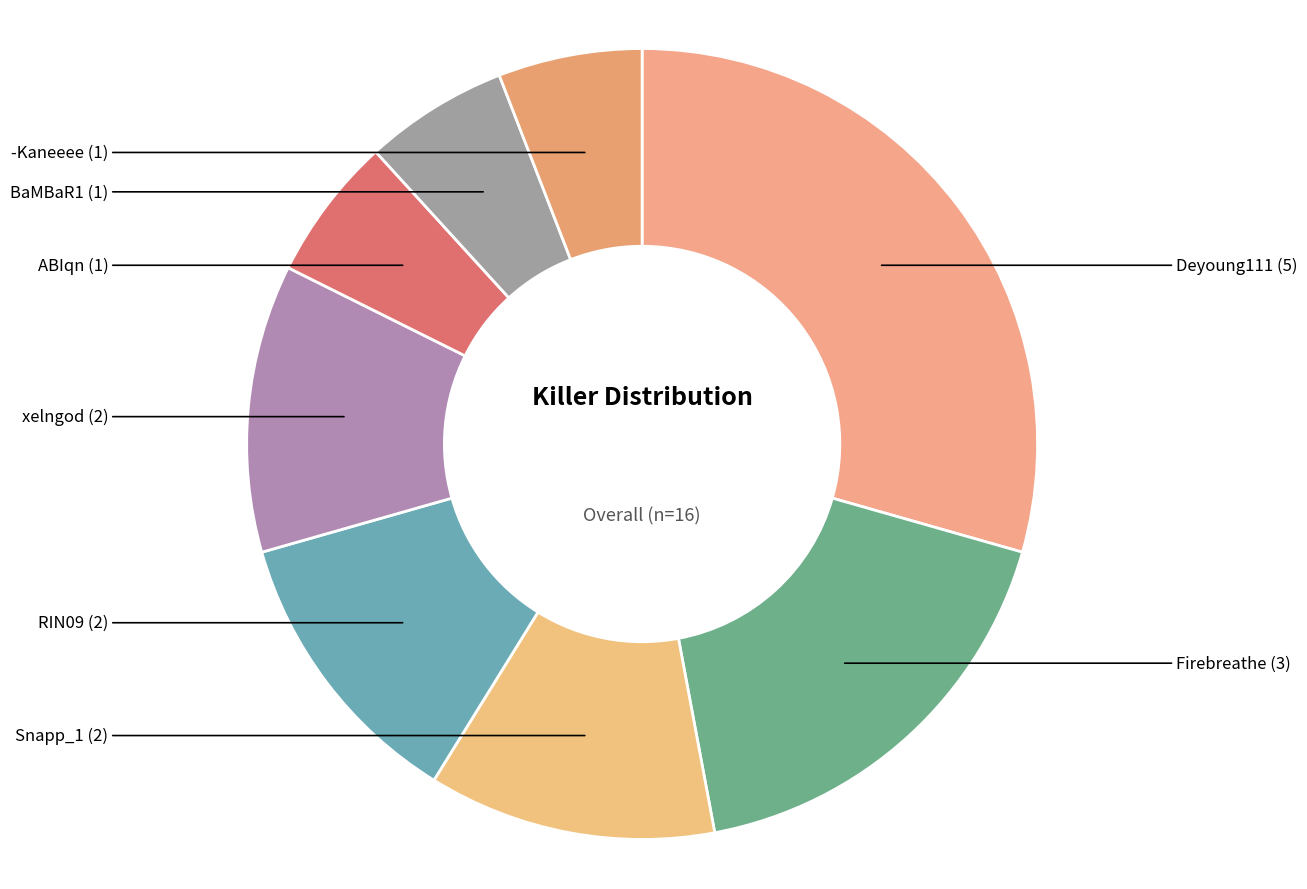

How many segments does this pie chart have?

8